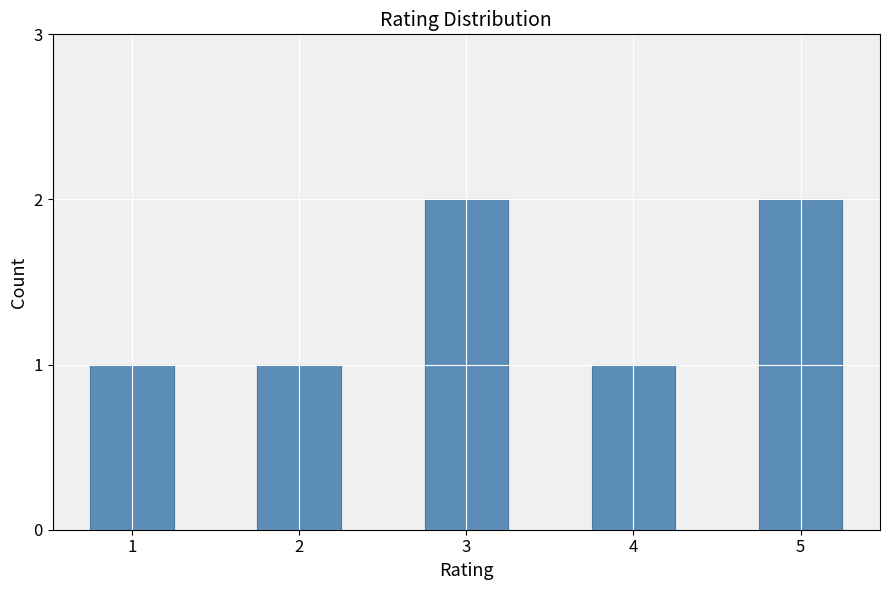

Which has a higher value, 1 or 5?

5